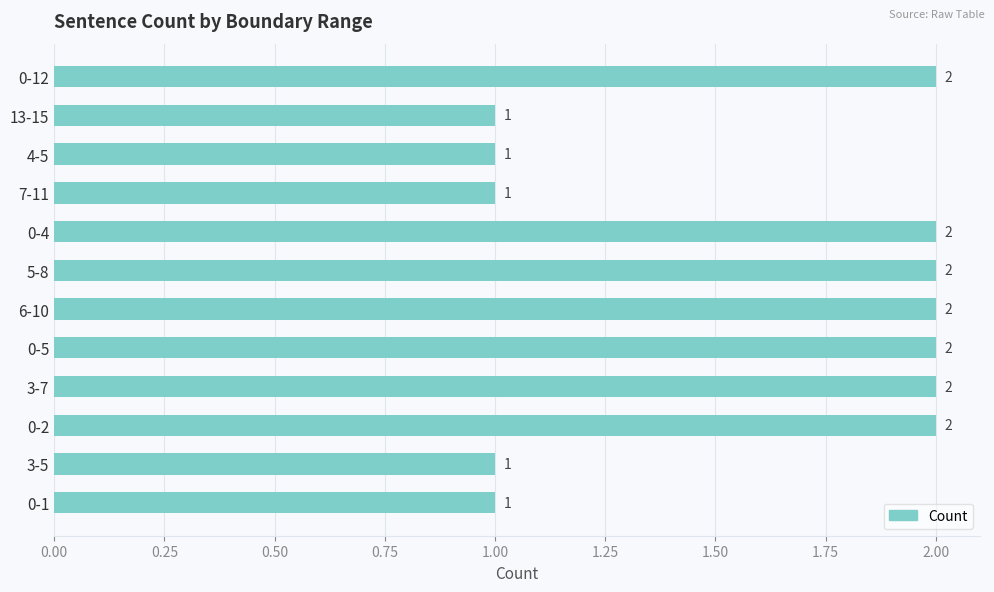

What is the average value?

2